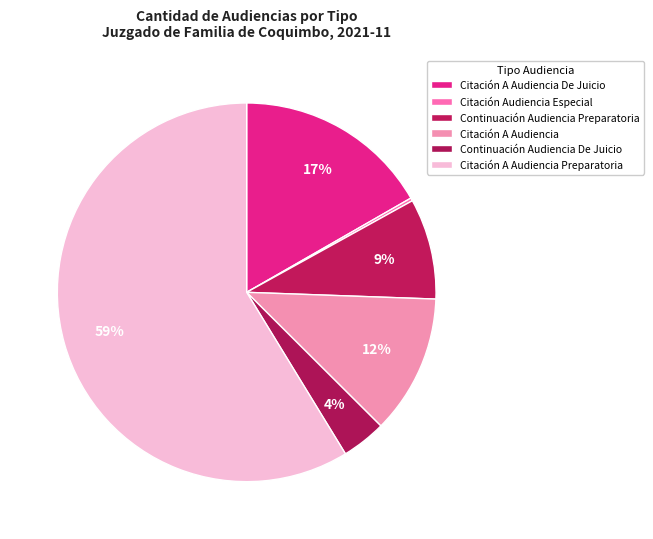

Rank the categories by value from lowest to highest.

Citación Audiencia Especial, Continuación Audiencia De Juicio, Continuación Audiencia Preparatoria, Citación A Audiencia, Citación A Audiencia De Juicio, Citación A Audiencia Preparatoria